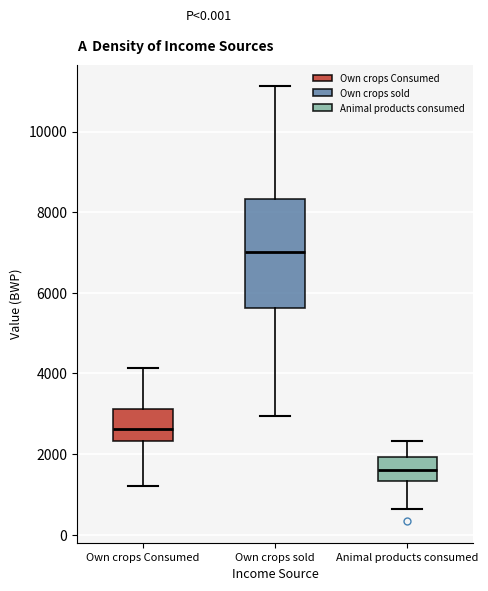

Which box's median line is the lowest?

Animal products consumed